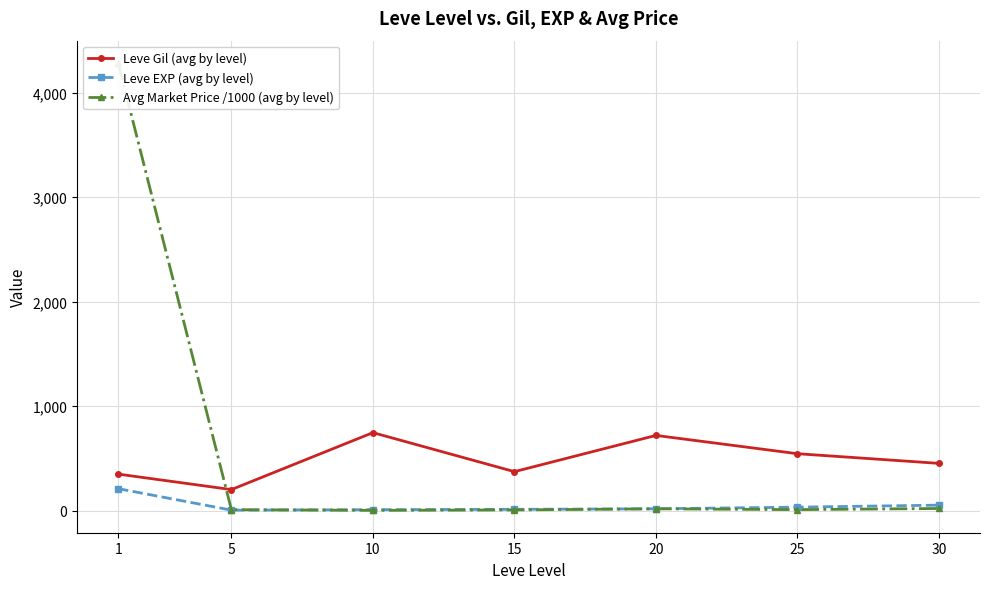

How many times do Avg Market Price /1000 (avg by level) and Leve EXP (avg by level) cross each other?

1